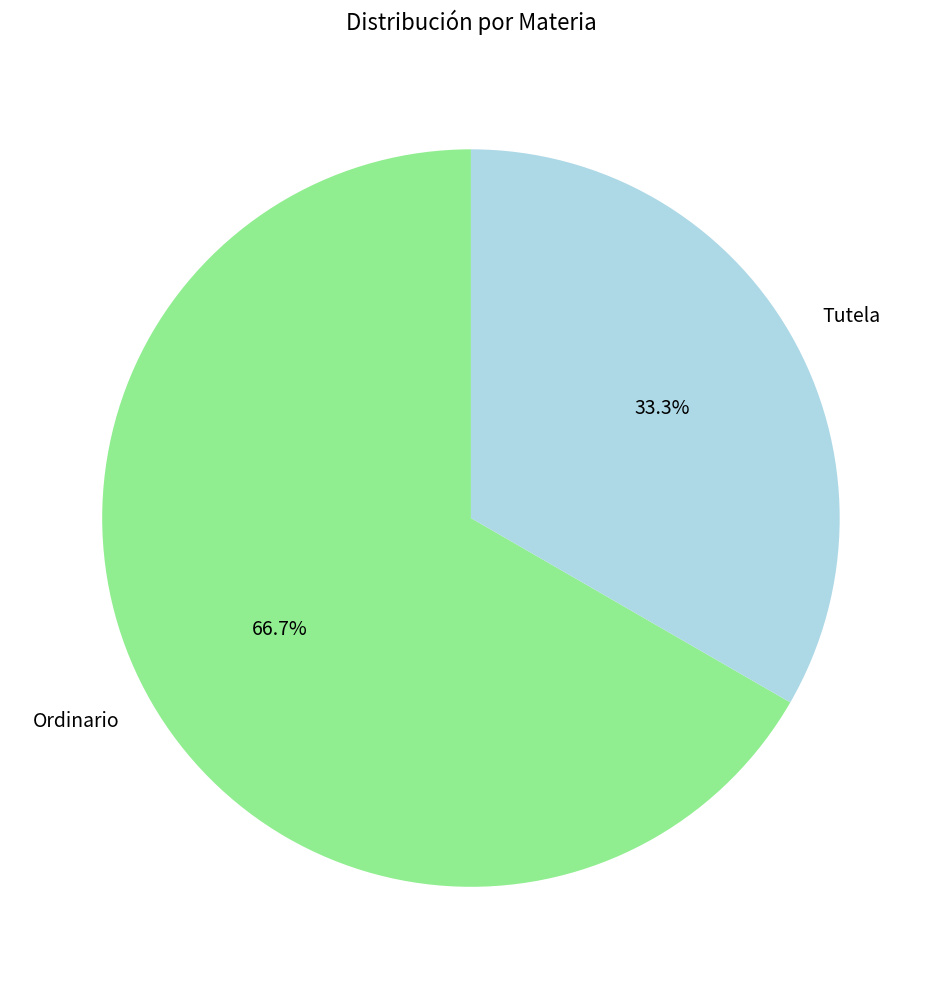

The Tutela slice represents 47% of the pie. True or false?

False